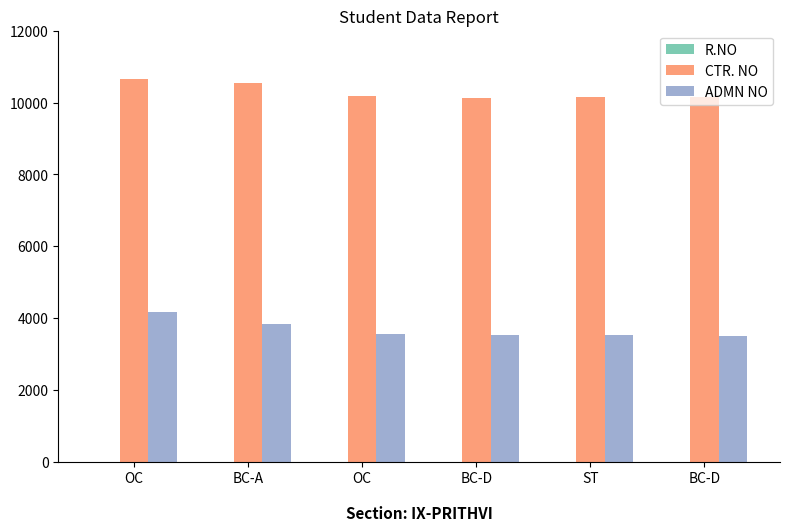

What is the sum of the CTR. NO values at BC-D and BC-D?

20288